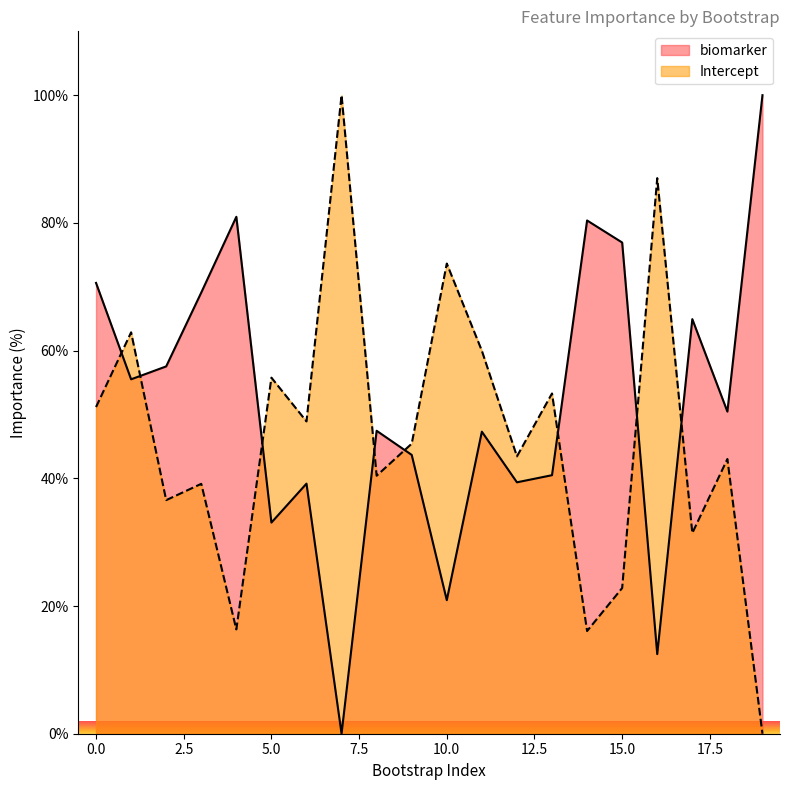

What is the value of the Intercept point at the 5th from the left?

16.3